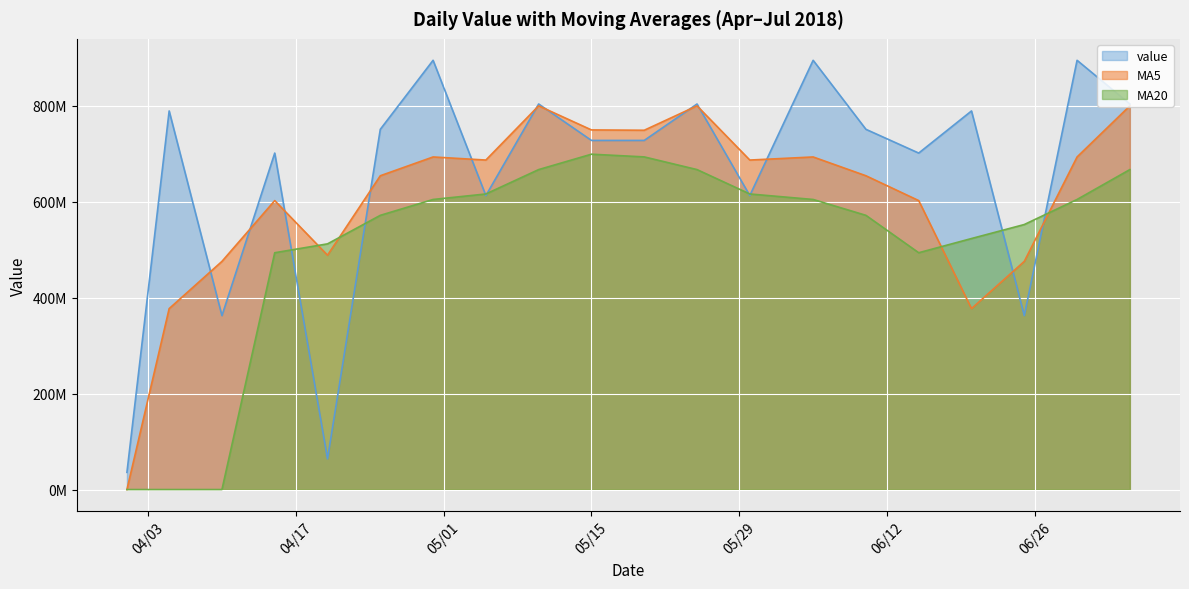

What is the label of the 14th point from the left?

6/5/2018